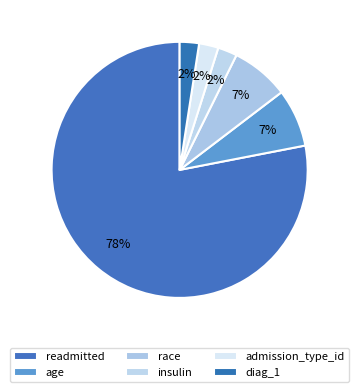

The admission_type_id slice represents 10% of the pie. True or false?

False